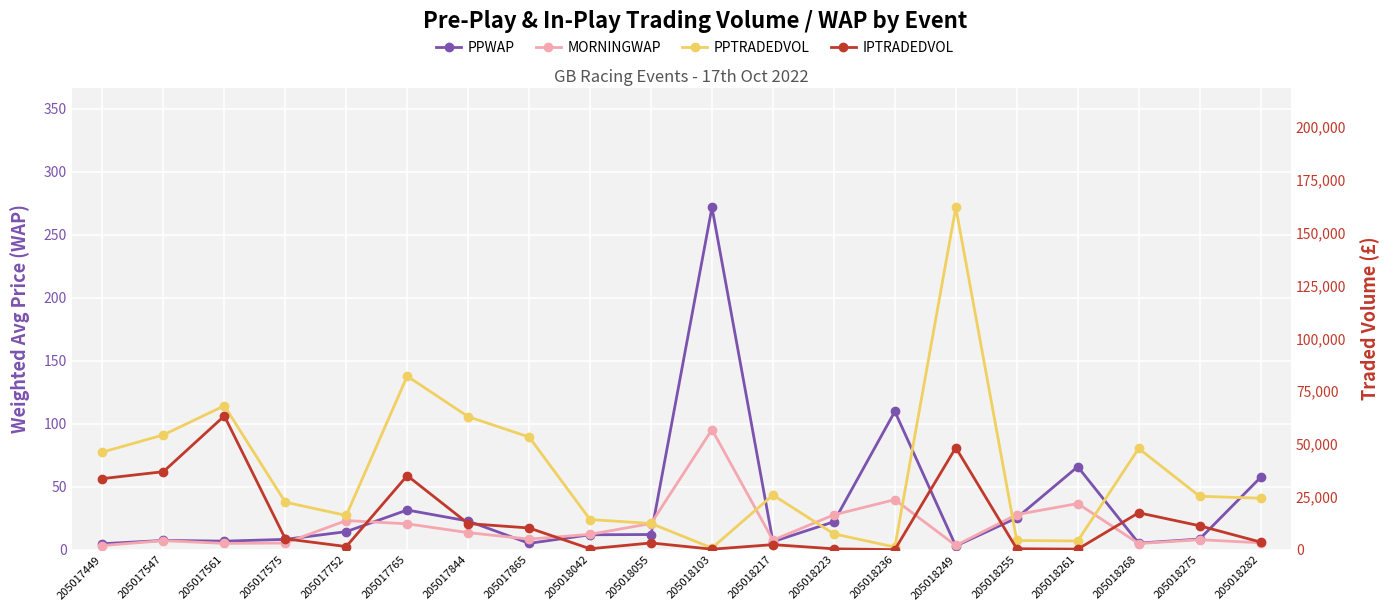

Which category has the lowest value in the PPTRADEDVOL series?

205018103